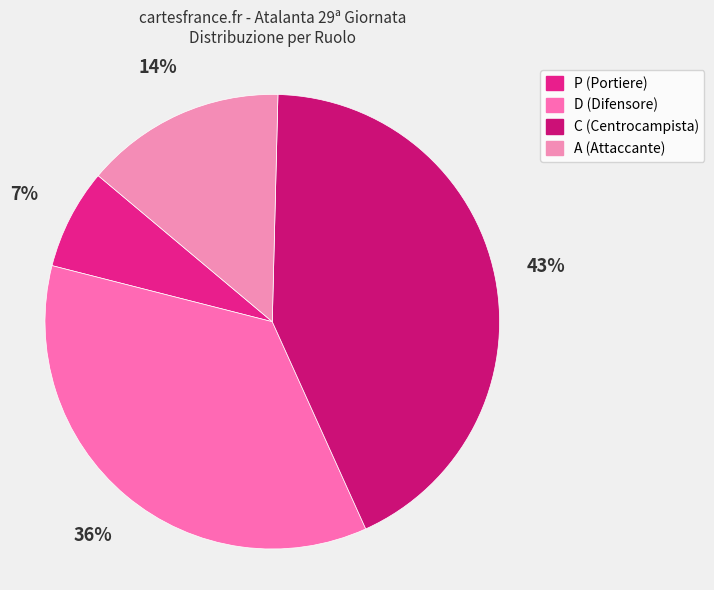

Rank the categories by value from highest to lowest.

C (Centrocampista), D (Difensore), A (Attaccante), P (Portiere)